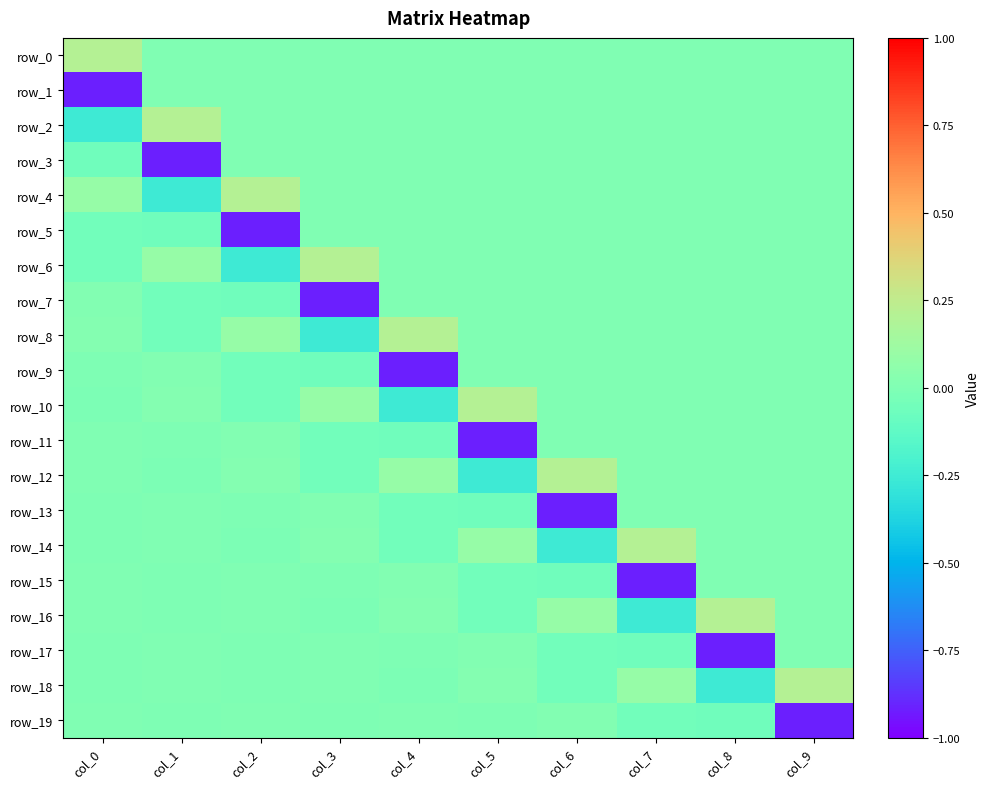

What is the difference between the maximum and minimum values in the row_17 series?

0.9